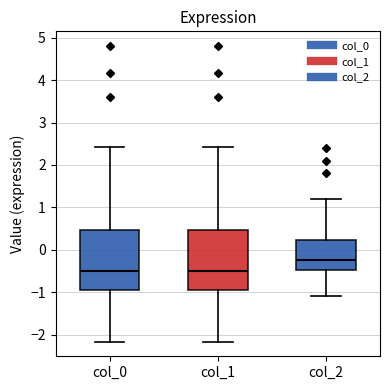

Reading left to right, transcribe this box plot: for each box, give where its median line is, the range the box spans, and where its two whiskers end, as read against the y-axis. The values are not printed on the chart, so give them approximately, as read against the axis.

col_0: median -0.5, box -0.9 to 0.5, whiskers -2.2 to 2.4
col_1: median -0.5, box -0.9 to 0.5, whiskers -2.2 to 2.4
col_2: median -0.2, box -0.5 to 0.2, whiskers -1.1 to 1.2